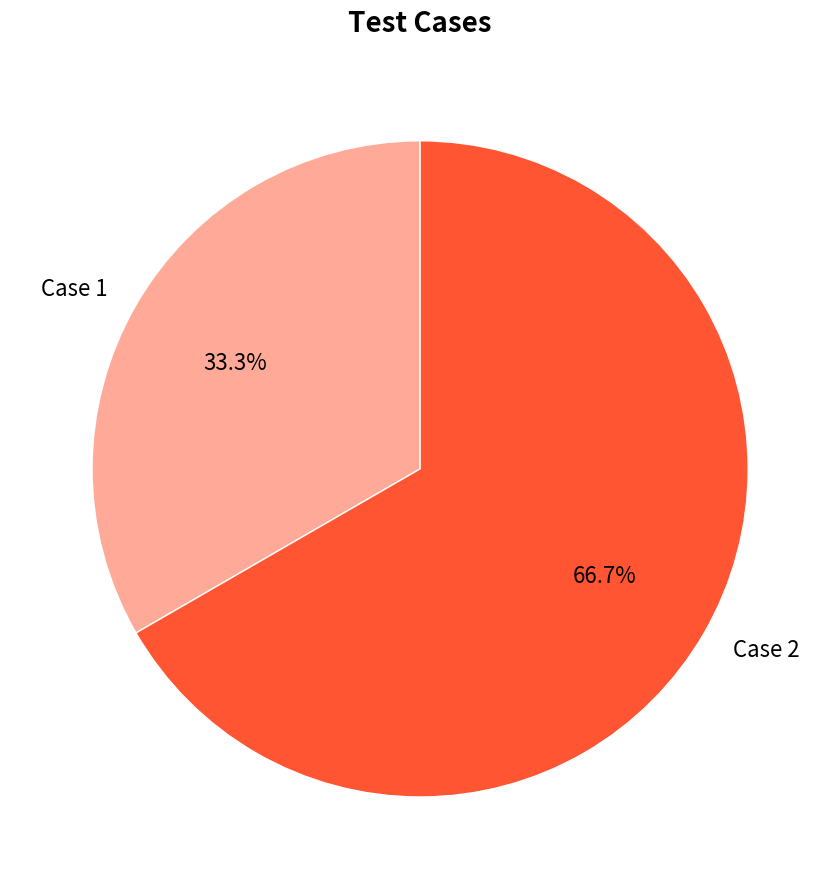

To the nearest percent, what portion does Case 1 represent?

33%